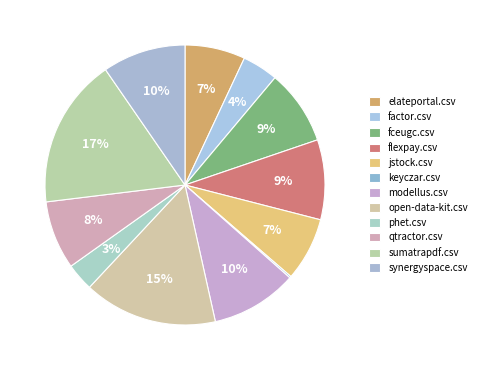

To the nearest percent, what is the average slice percentage?

8%